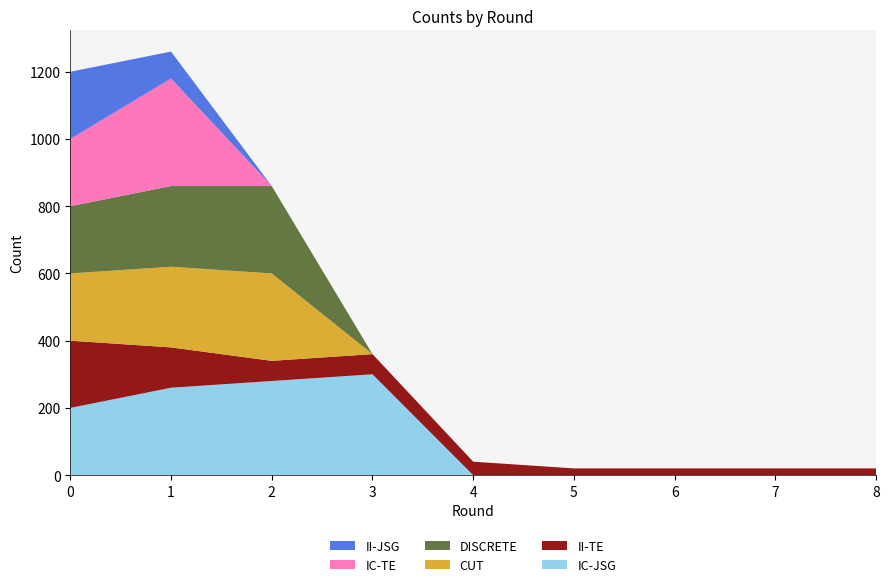

Reading right to left, list all the values displayed in this chart.

IC-JSG: 0	0	0	0	0	300	280	260	200
II-TE: 20	20	20	20	40	60	60	120	200
CUT: 0	0	0	0	0	0	260	240	200
DISCRETE: 0	0	0	0	0	0	260	240	200
IC-TE: 0	0	0	0	0	0	0	320	200
II-JSG: 0	0	0	0	0	0	0	80	200